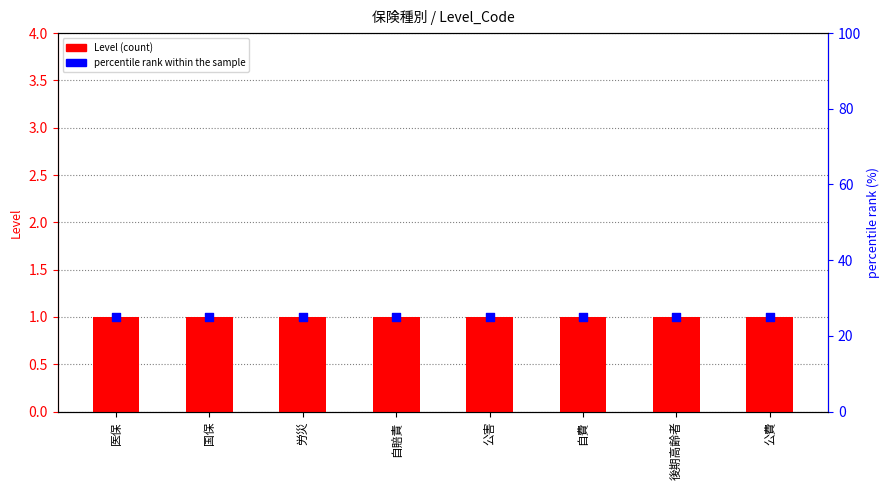

Which series contains the highest Y value?

percentile rank within the sample